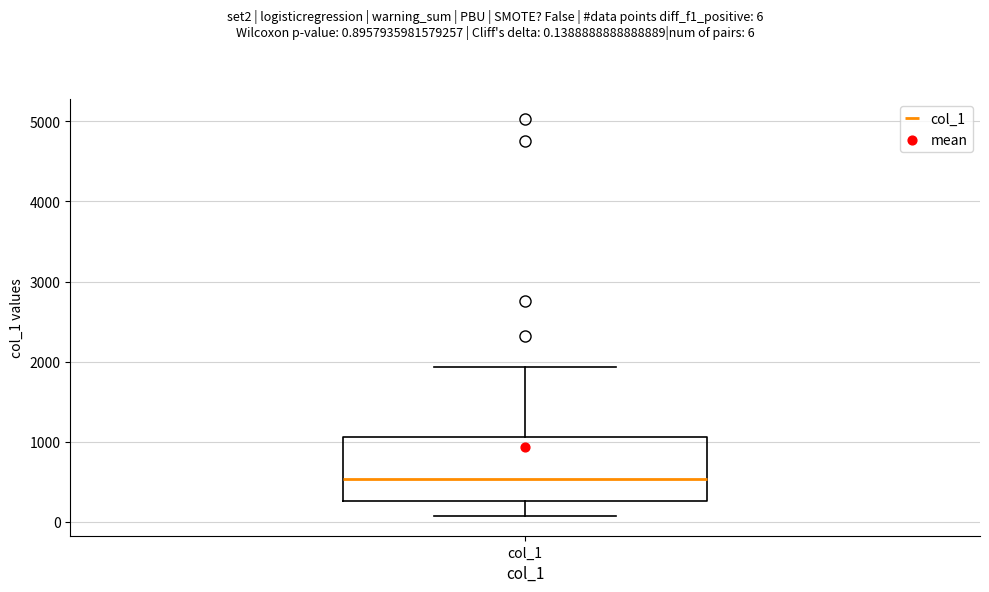

Where is the upper edge of the box for col_1 on the y-axis? The values are not printed on the chart, so give them approximately, as read against the axis.

1100